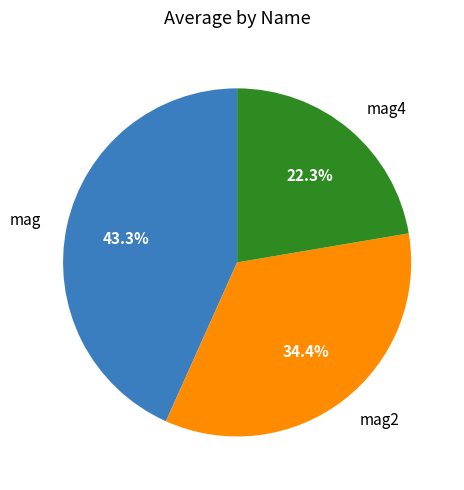

Is there any slice that represents more than half of the pie?

No